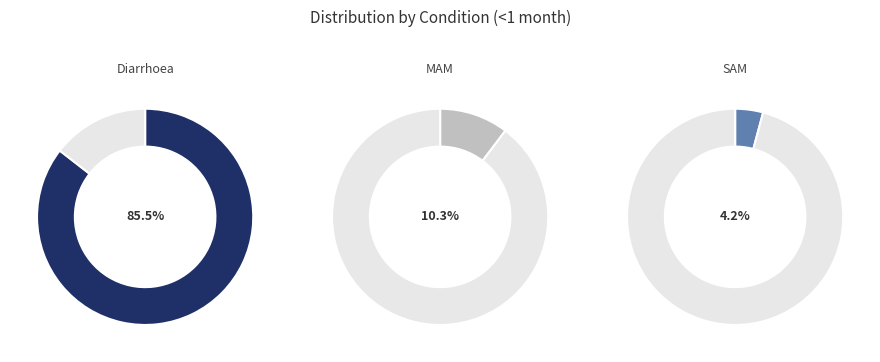

To the nearest percent, what percentage of the pie is MAM?

10%